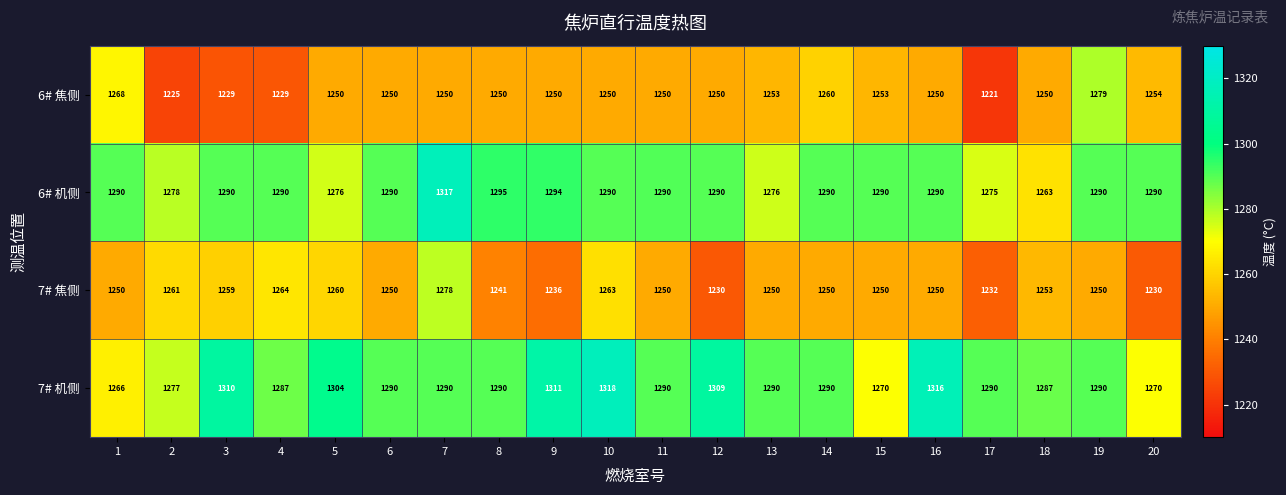

List the series in order of their peak value, highest first.

7# 机侧, 6# 机侧, 6# 焦侧, 7# 焦侧